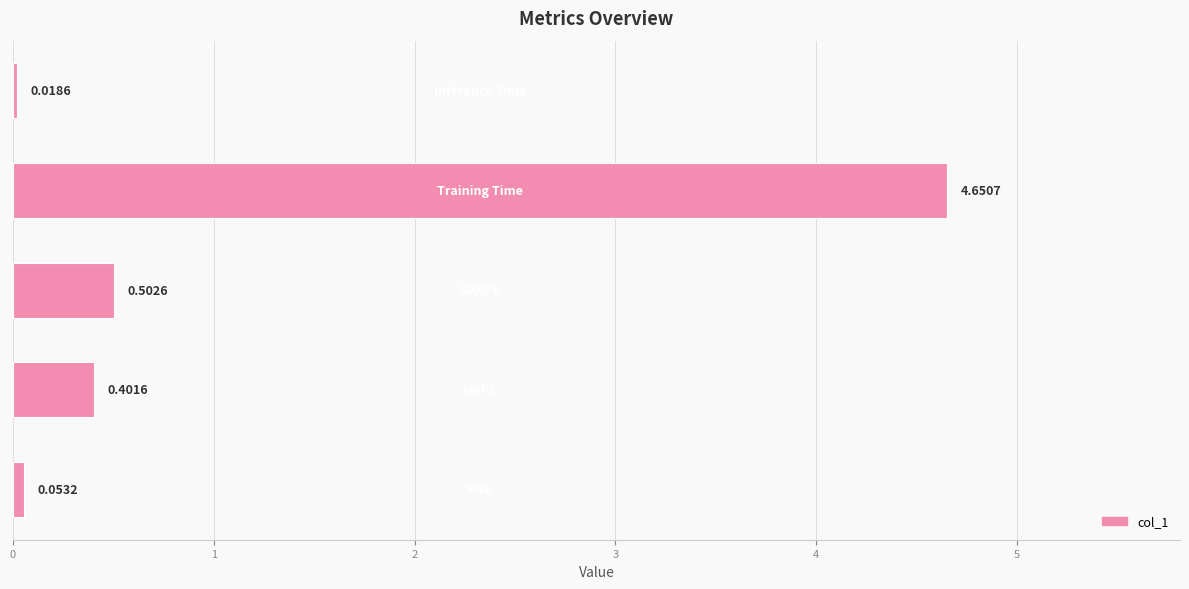

What is the sum of all values?

5.6